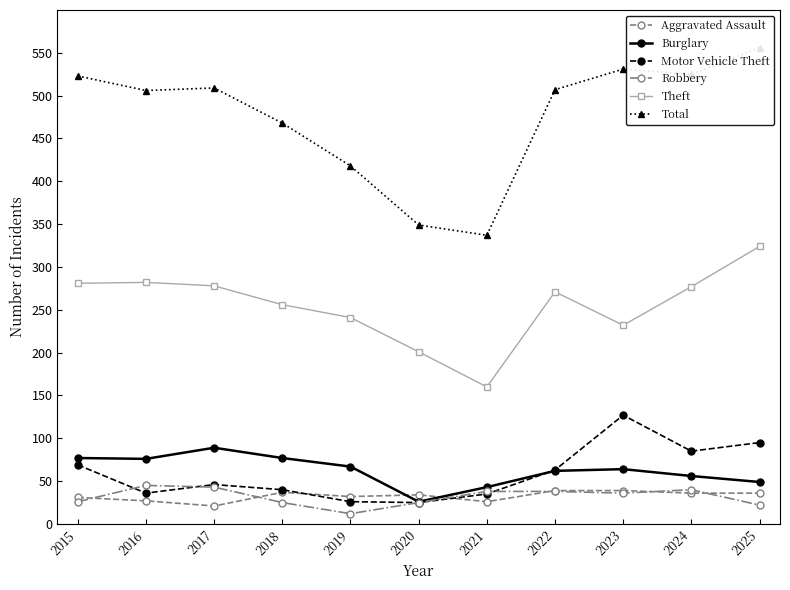

What is the difference between the Robbery values at 2017 and 2024?

3